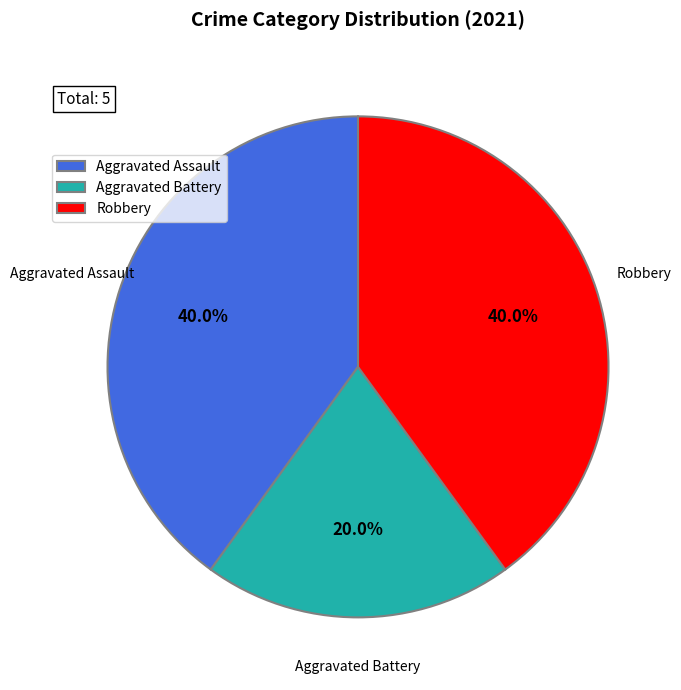

To the nearest percent, what is the combined percentage of Robbery and Aggravated Battery?

60%